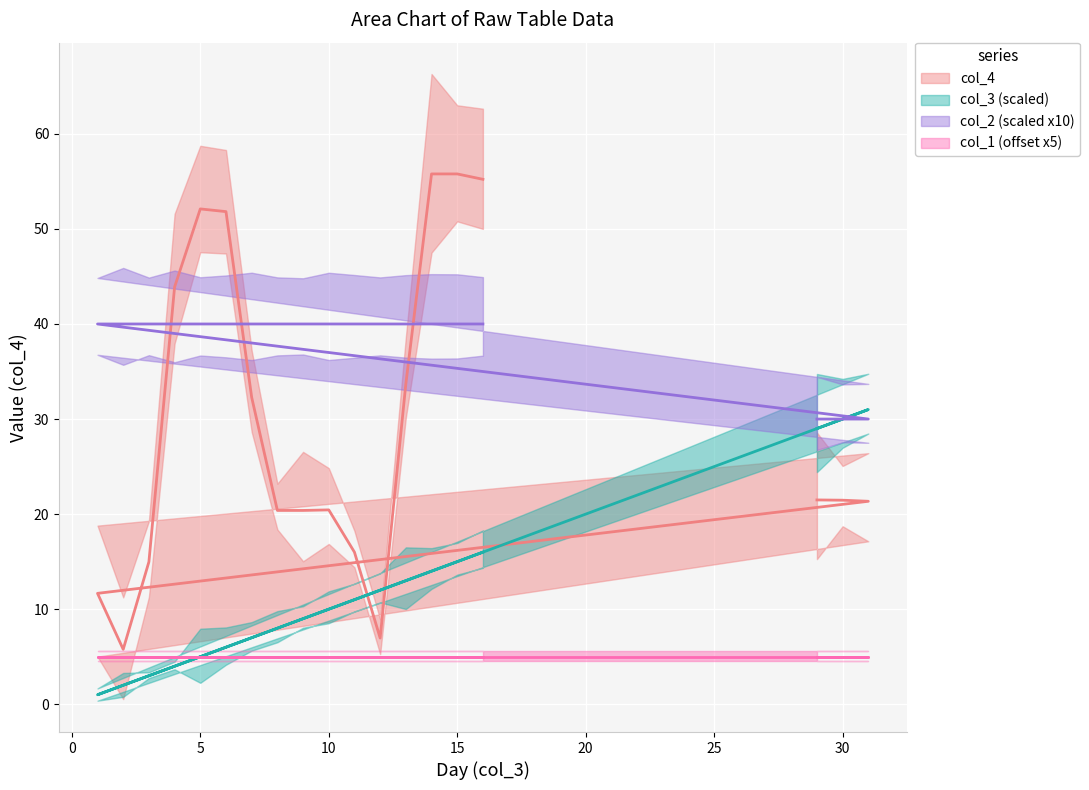

At which category does the chart reach its peak across all series?

14